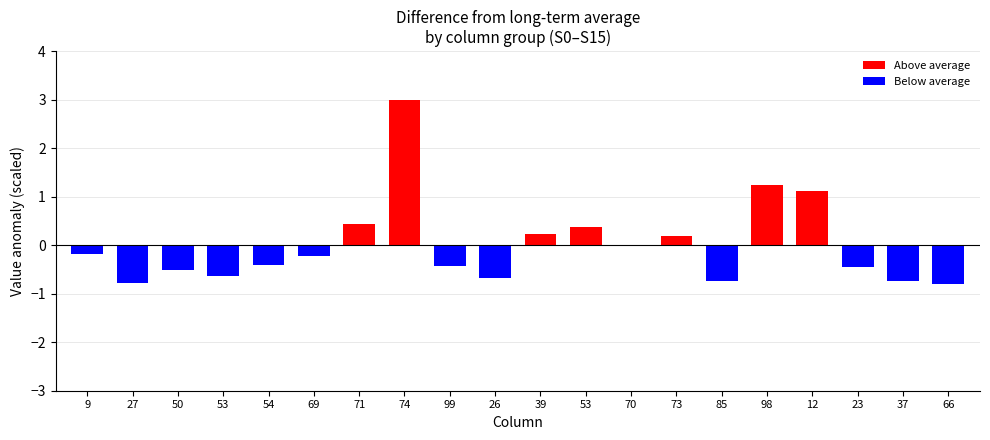

How many distinct data groups are displayed?

1